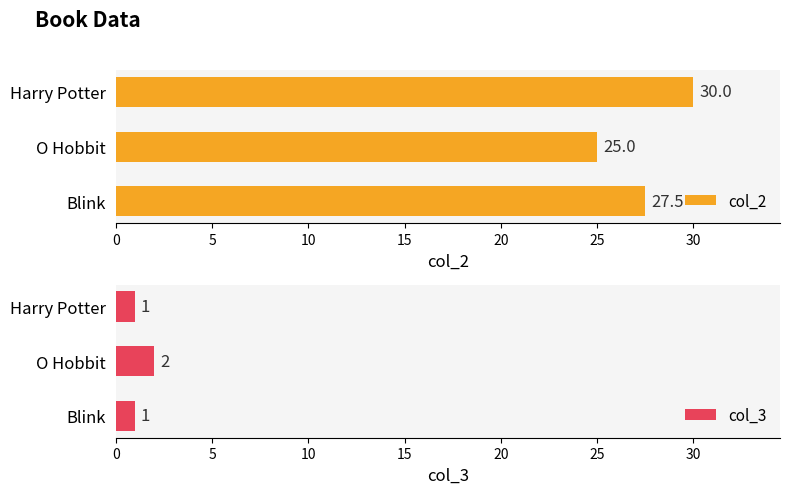

What is the lowest value of the col_3 series?

1